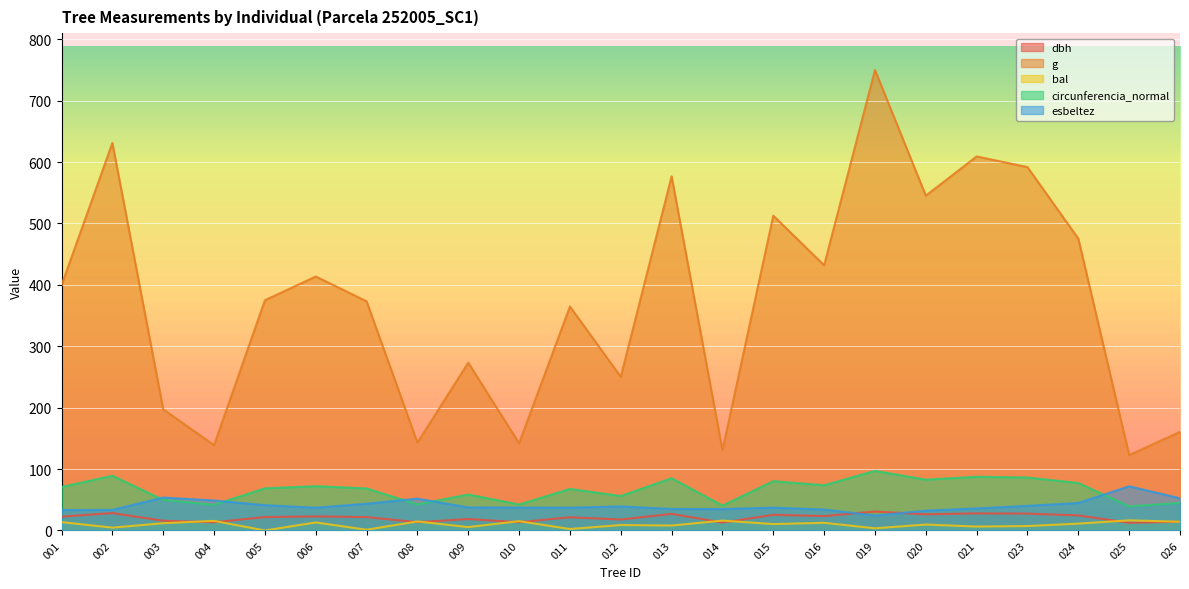

At how many categories does at least one series exceed 458?

8